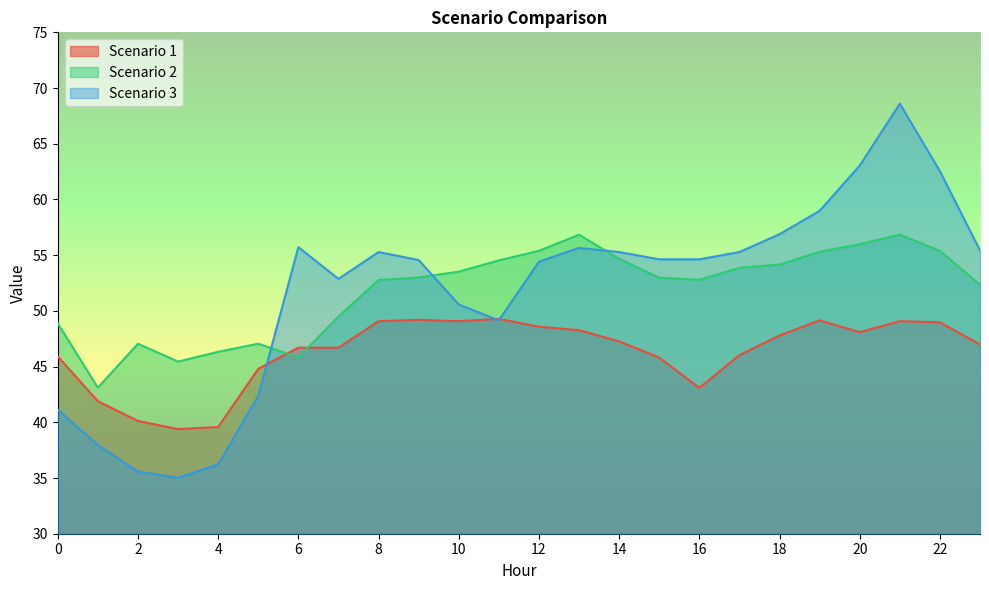

How many interior local peaks does the Scenario 1 series have?

4